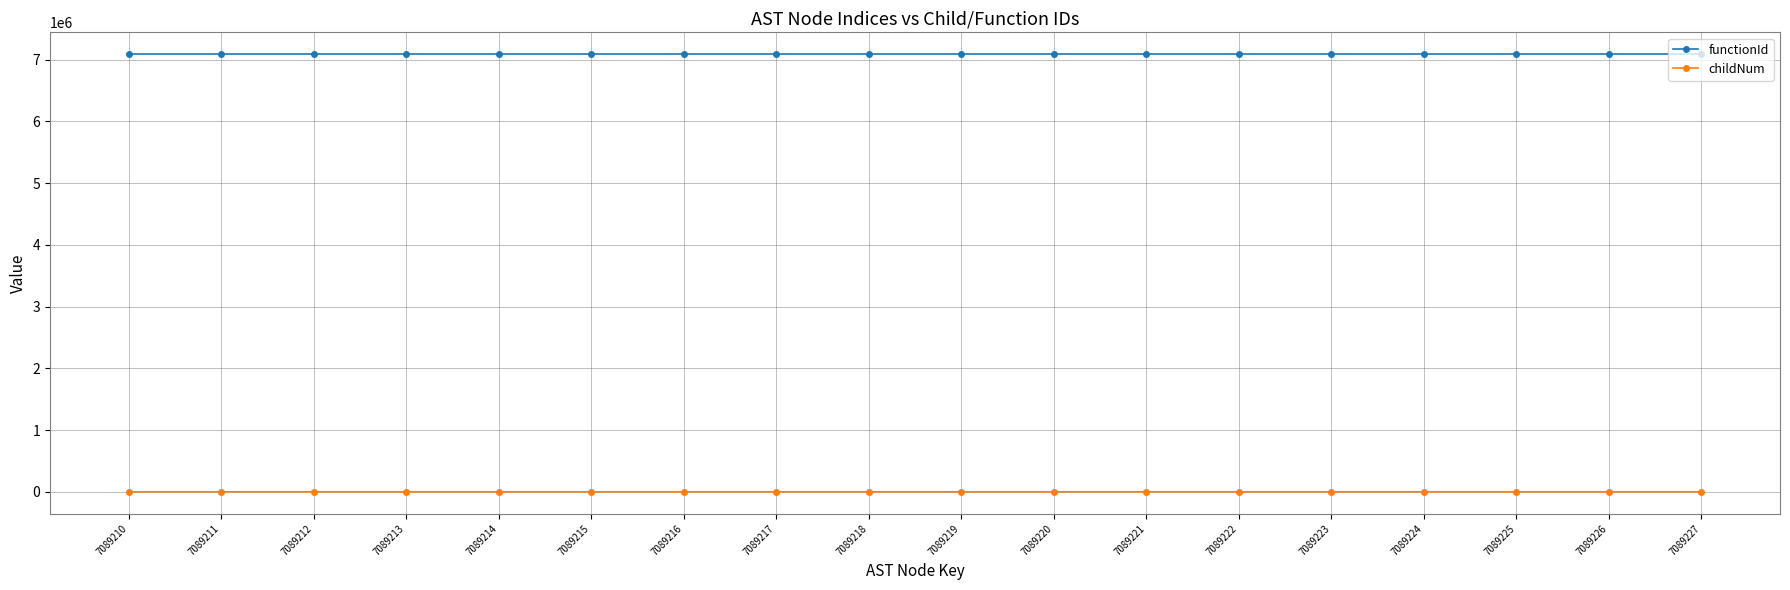

True or false: childNum has a value of 1 at 7089227.

True